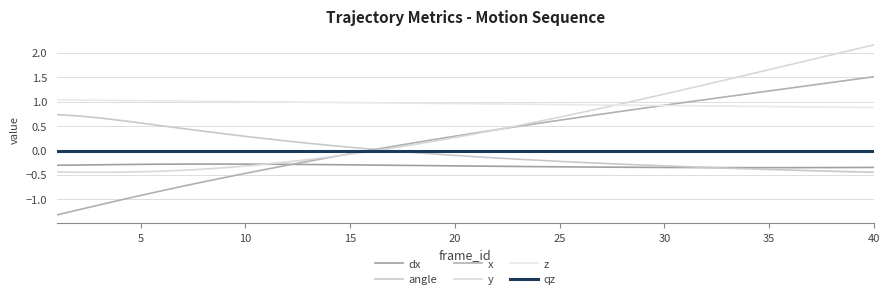

Rank the series by their maximum value, from lowest to highest.

dx, qz, angle, z, x, y